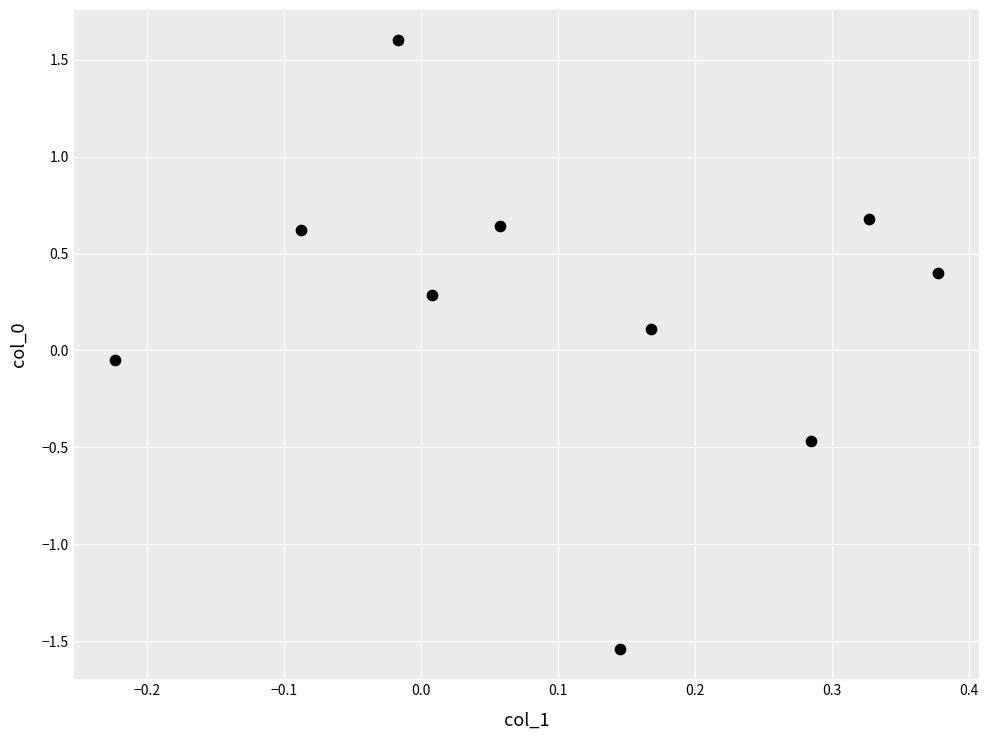

What is the range of Y values (max minus min)?

3.1